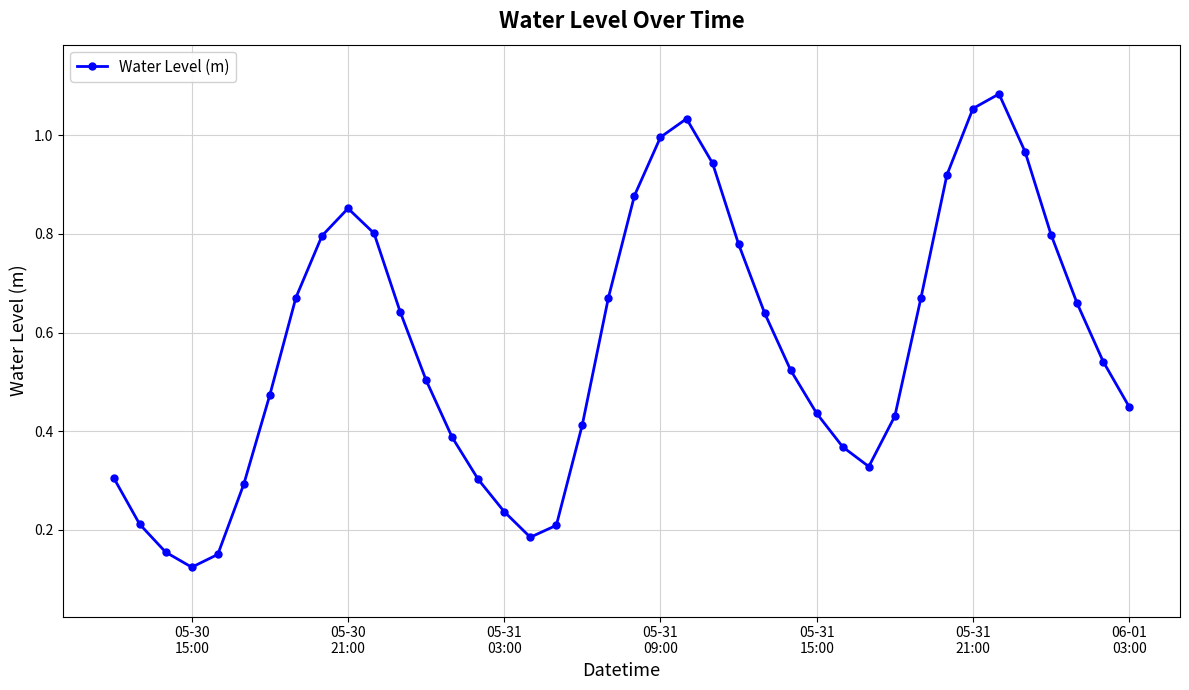

What is the sum of all values?

22.9